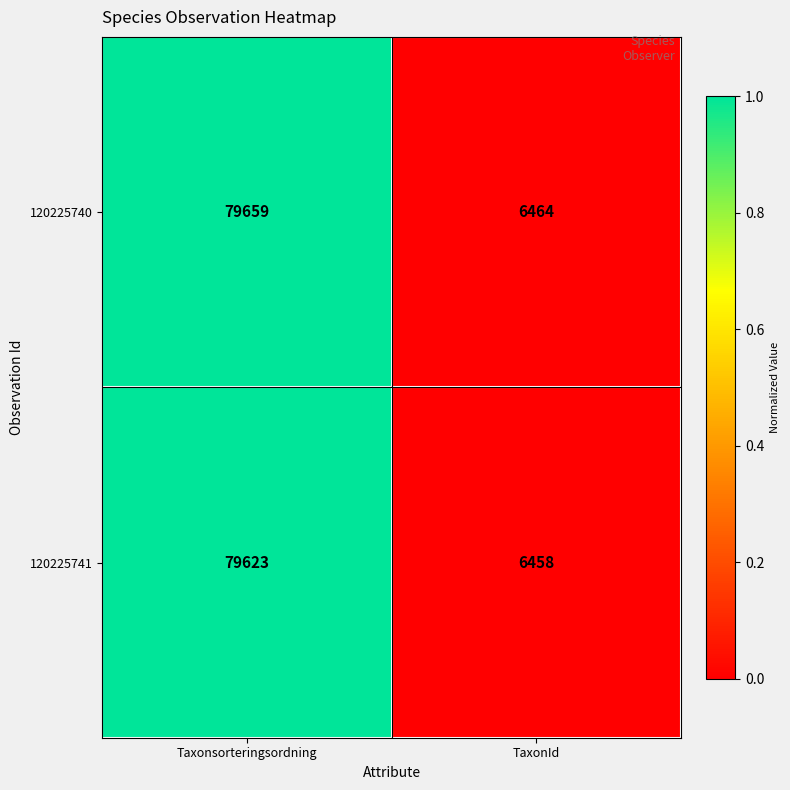

Rank the series at Taxonsorteringsordning from lowest to highest value.

120225741, 120225740